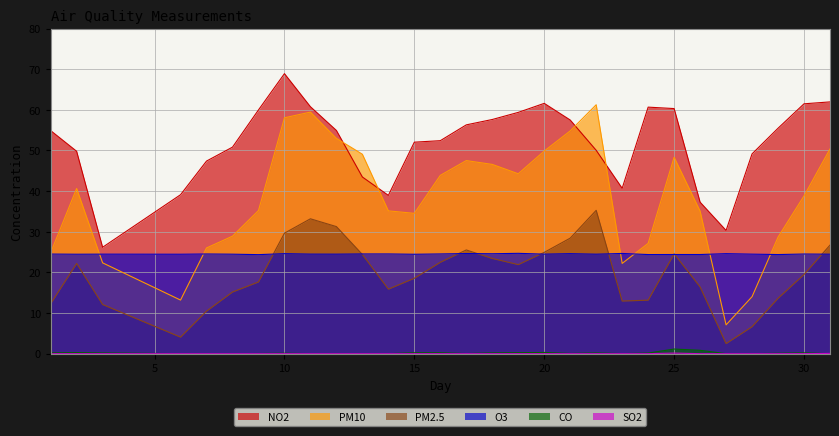

At which category is the sum across all series the highest?

10